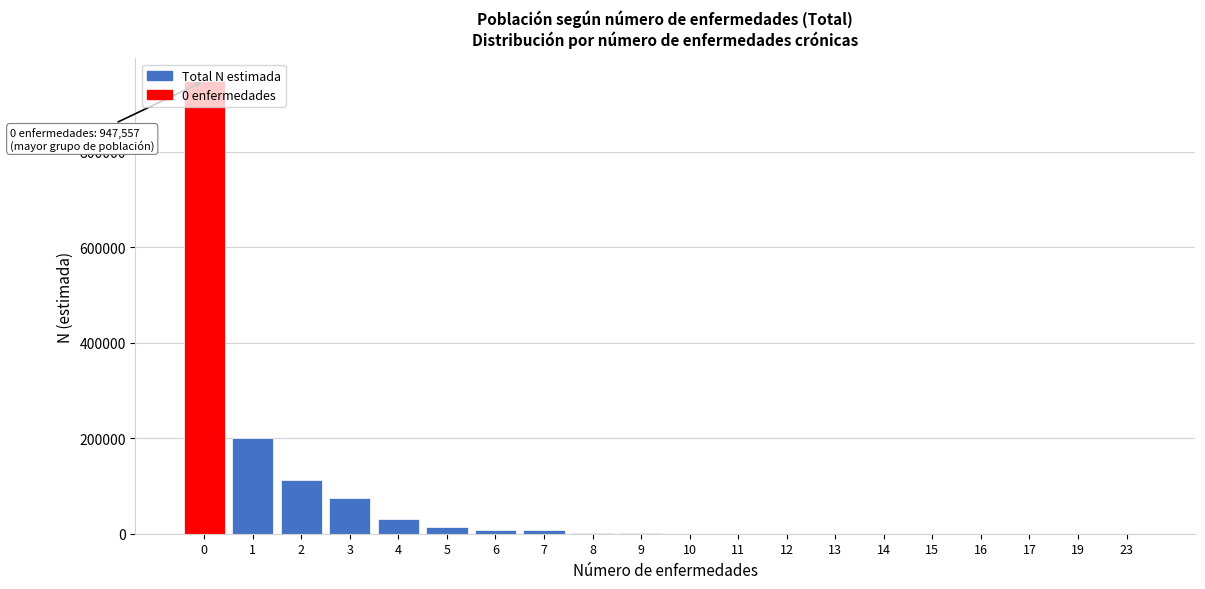

What is the change in value from 4 to 23?

-31151